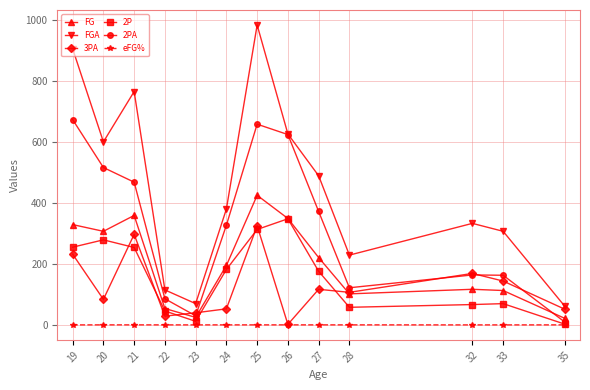

Is the value of FGA at 28 greater than the value of FG at 23?

Yes